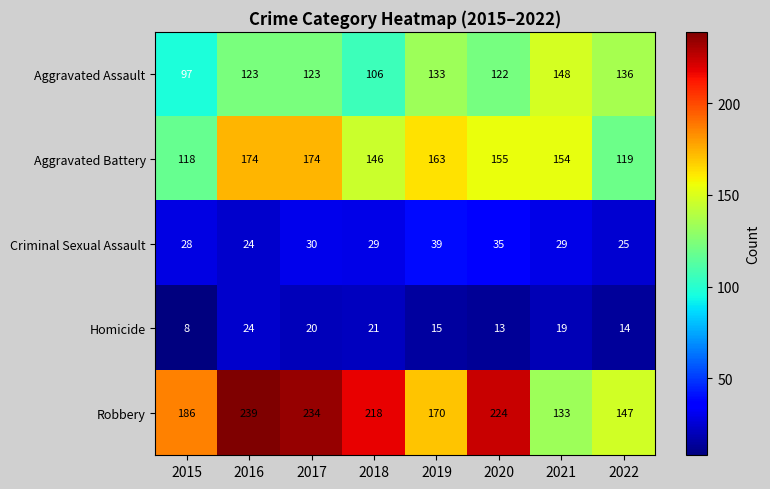

Rank the series by their maximum value, from highest to lowest.

Robbery, Aggravated Battery, Aggravated Assault, Criminal Sexual Assault, Homicide